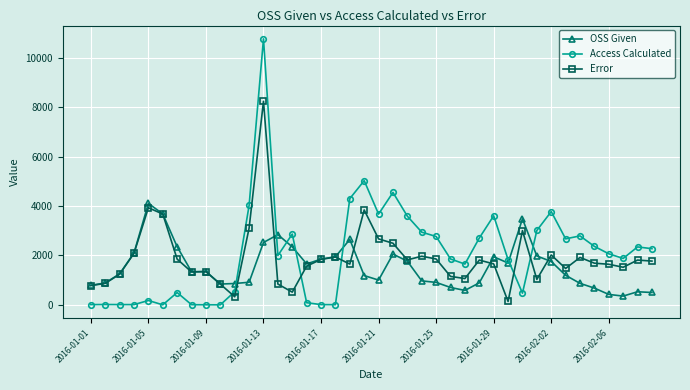

Which series ends up on top after the final intersection of OSS Given and Access Calculated?

Access Calculated